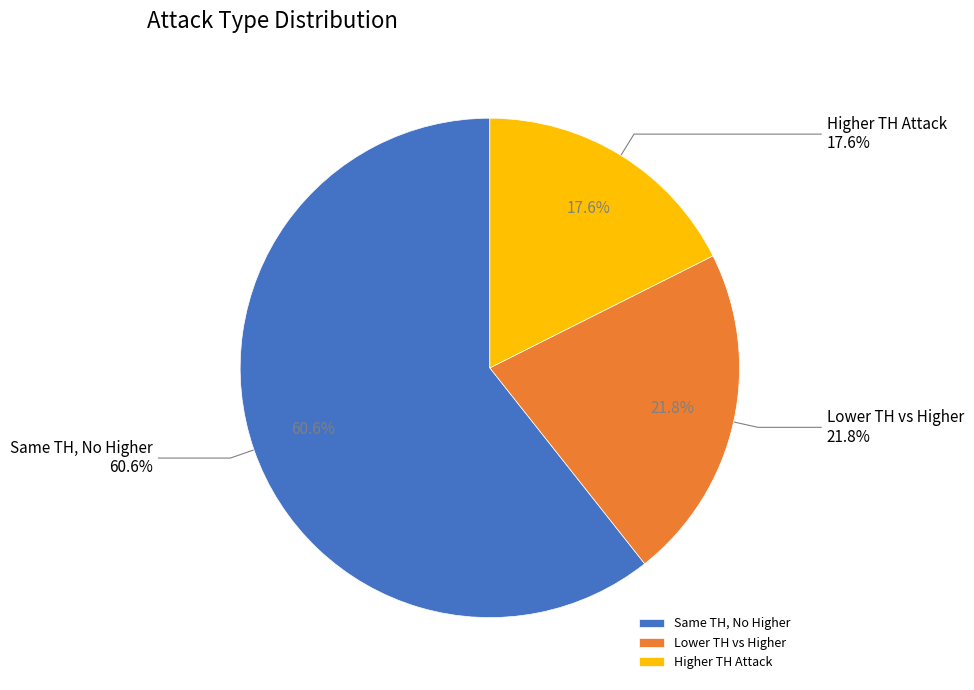

True or false: th_attack_lower=1, th_attack_higher=0 accounts for 6% of the total.

False